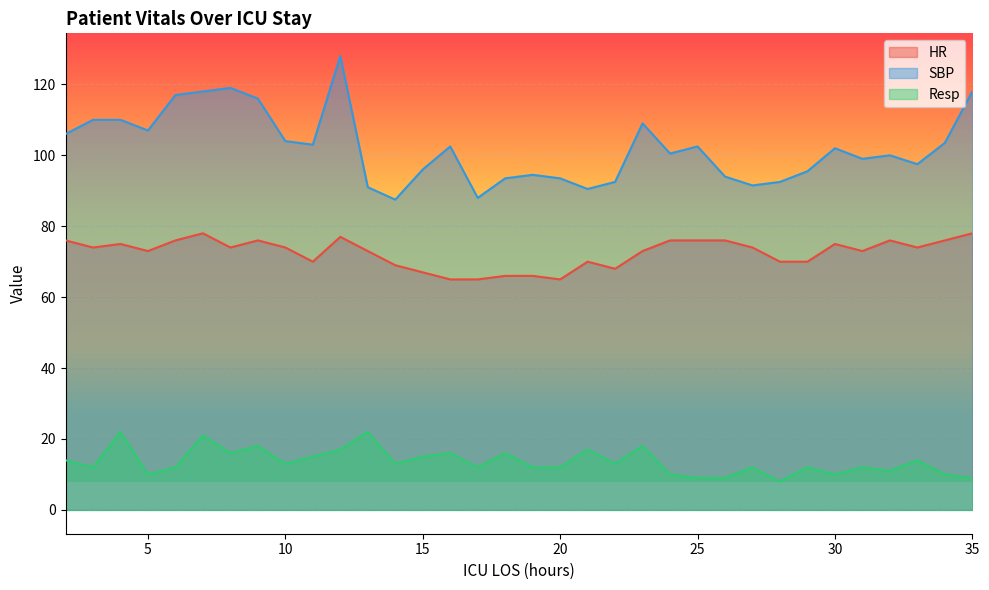

Where is the first local maximum for Resp?

4